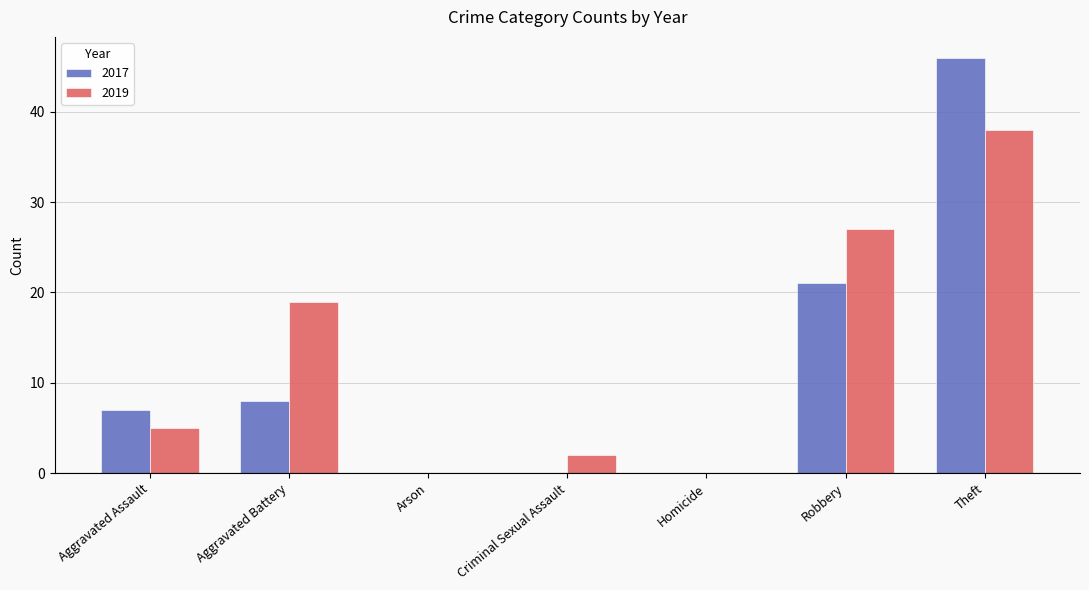

What is the sum of all 2019 values?

91